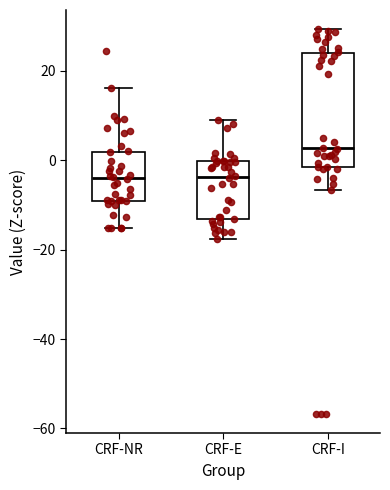

Reading left to right, read every box against the y-axis: the position of its median line, the range the box covers, and the ends of its whiskers. The values are not printed on the chart, so give them approximately, as read against the axis.

CRF-NR: median -4, box -10 to 2, whiskers -16 to 16
CRF-E: median -4, box -14 to 0, whiskers -18 to 8
CRF-I: median 2, box -2 to 24, whiskers -6 to 30